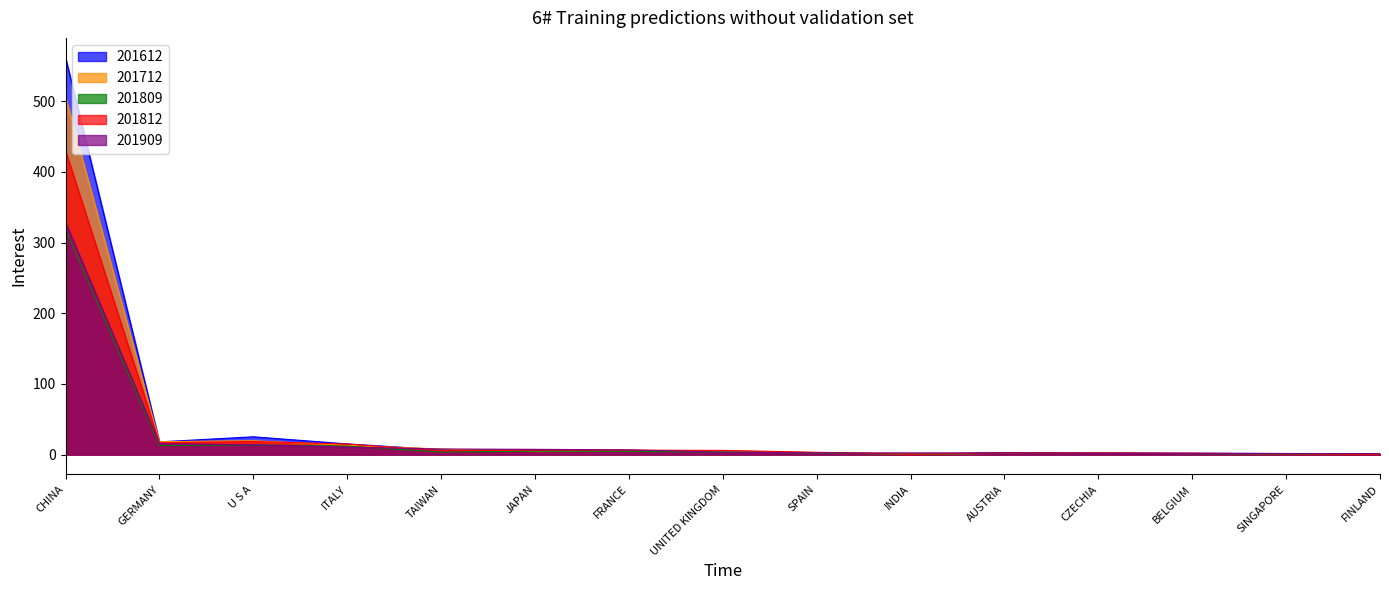

Which series has the widest spread of values?

201612